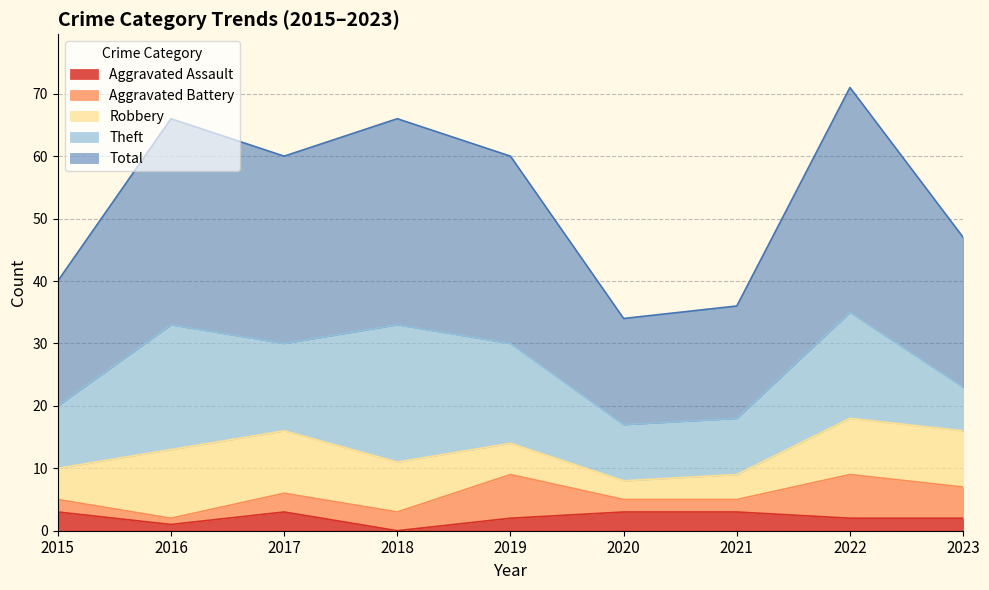

At which category does Aggravated Battery reach its first local valley?

2016